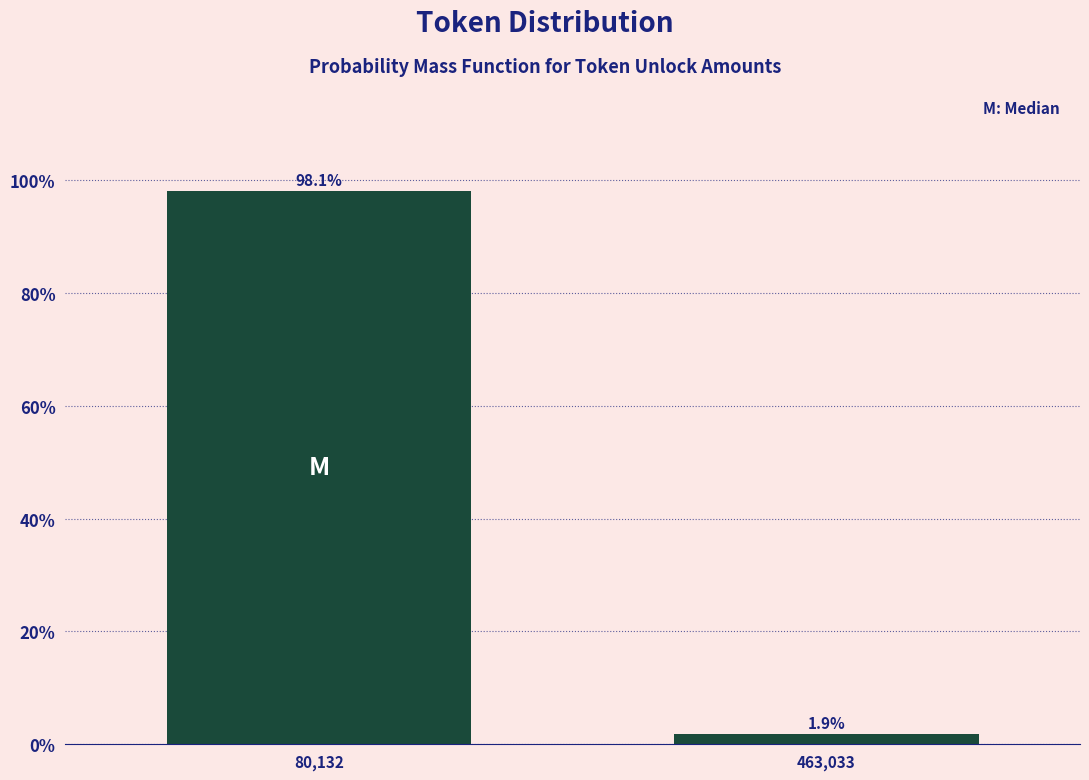

Reading left to right, transcribe all the data shown in this chart.

80,132=98.1	463,033=1.9